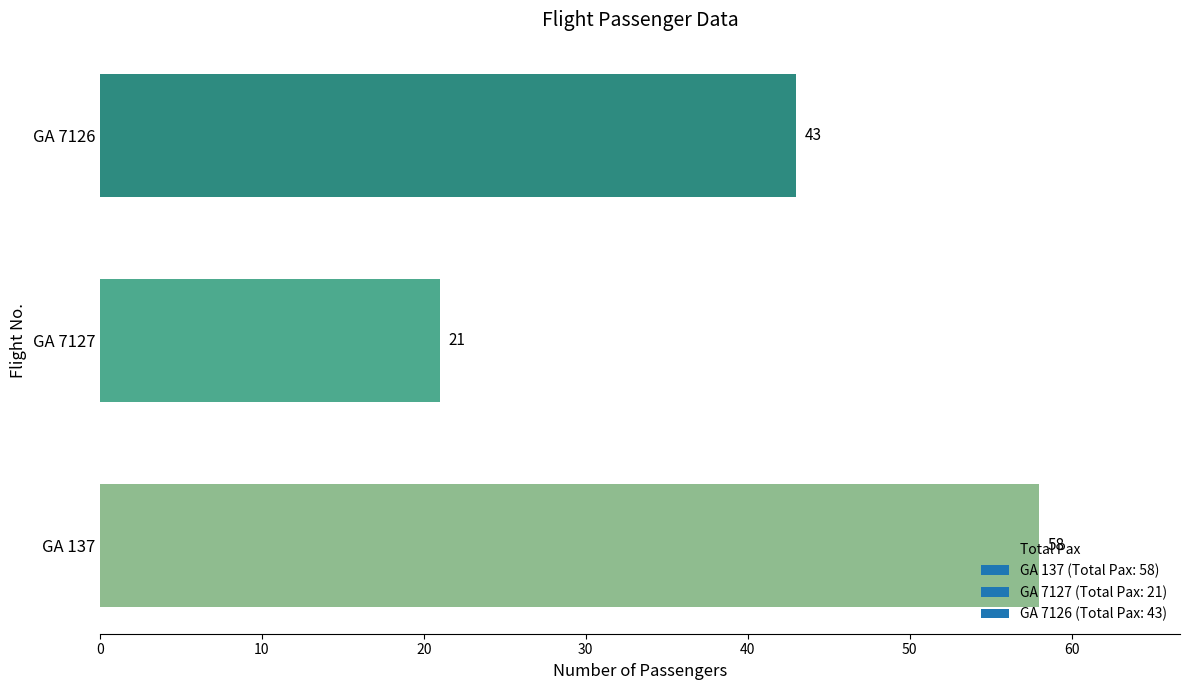

Rank the categories by value from lowest to highest.

GA 7127, GA 7126, GA 137